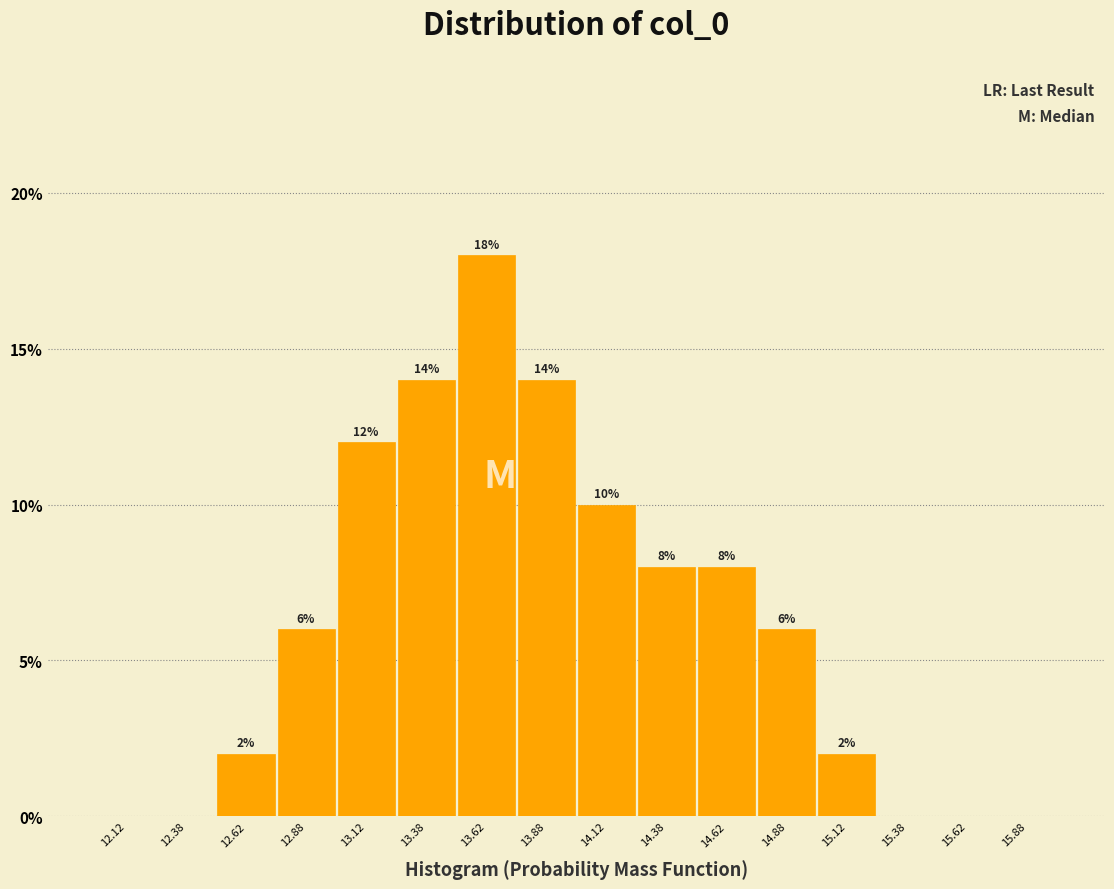

Which range on the x-axis has the tallest bar?

13.50 to 13.75